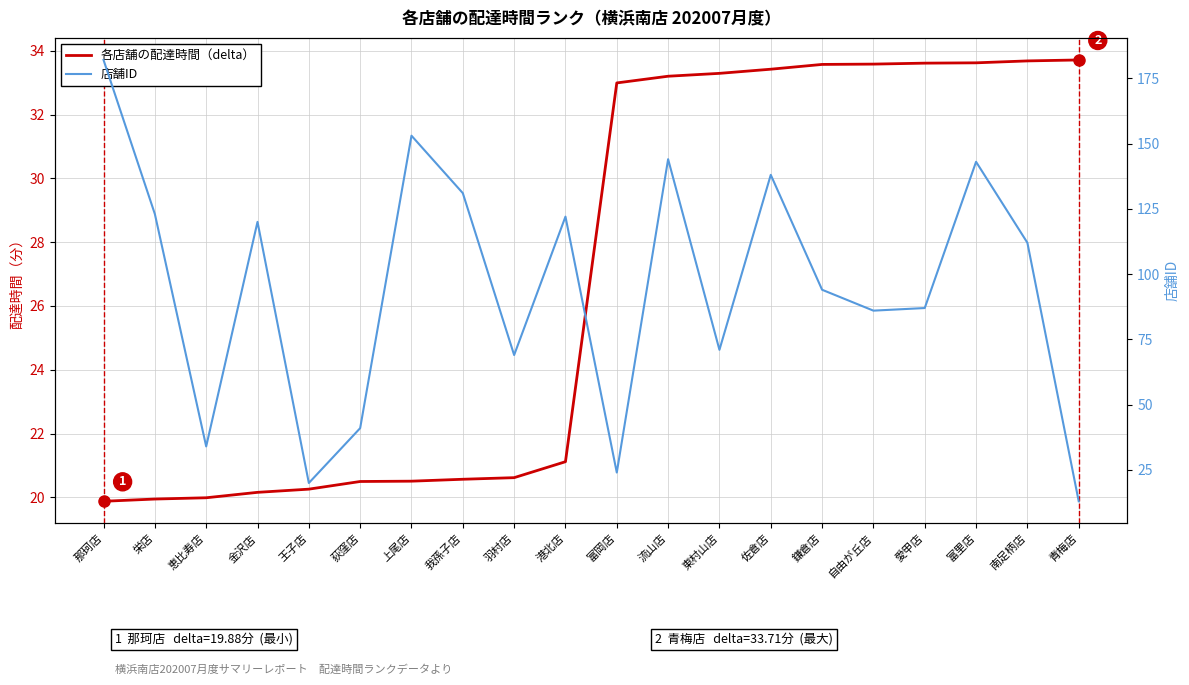

True or false: 各店舗の配達時間（delta） has a value of 13.5 at 恵比寿店.

False